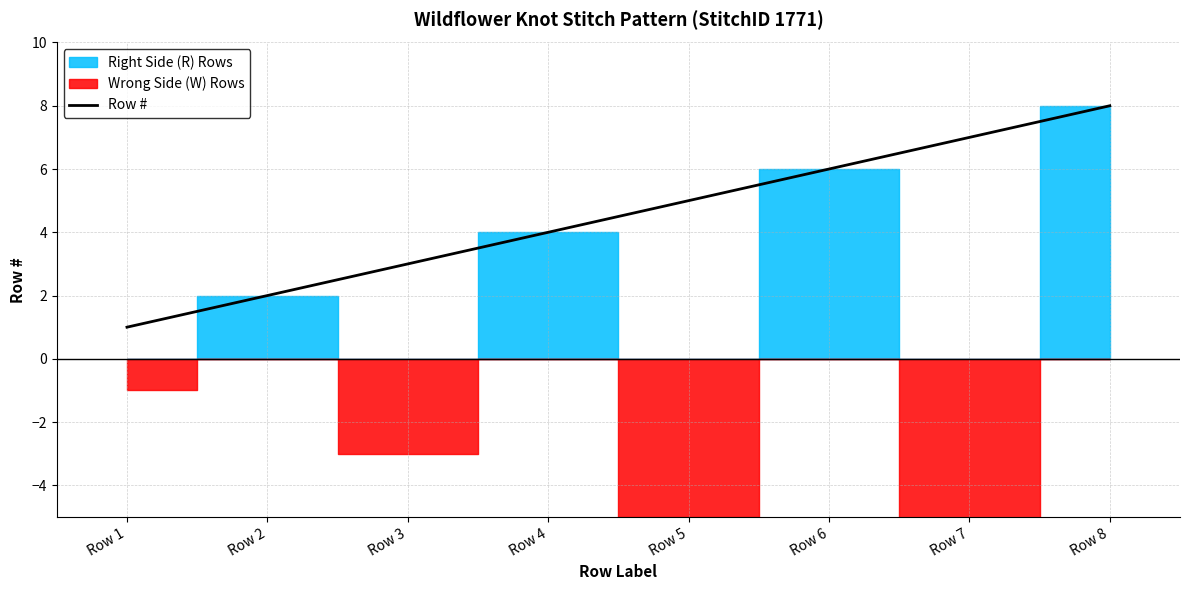

Does the chart have visible grid lines?

Yes